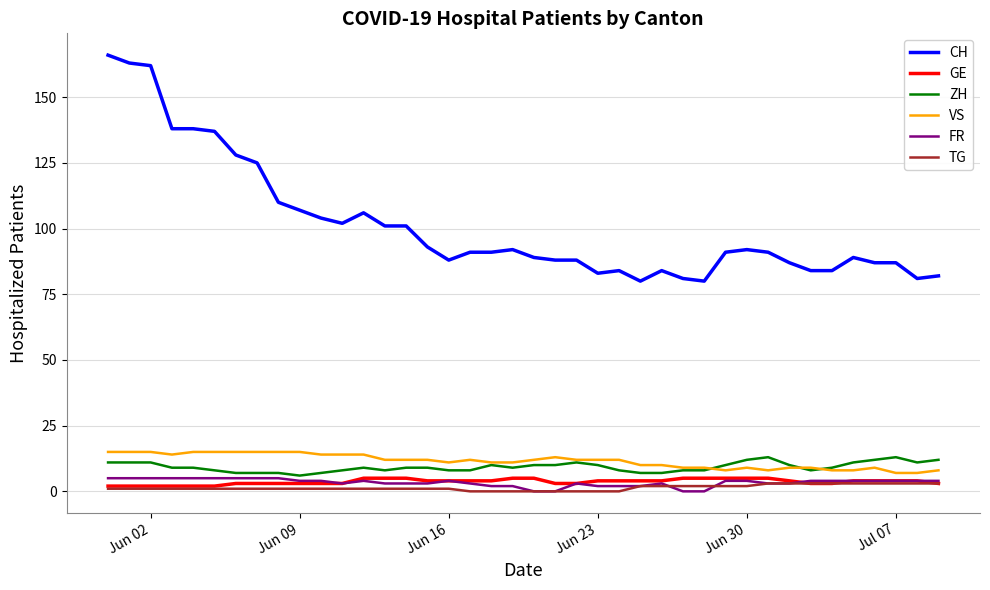

Which series has the largest total across all categories?

CH